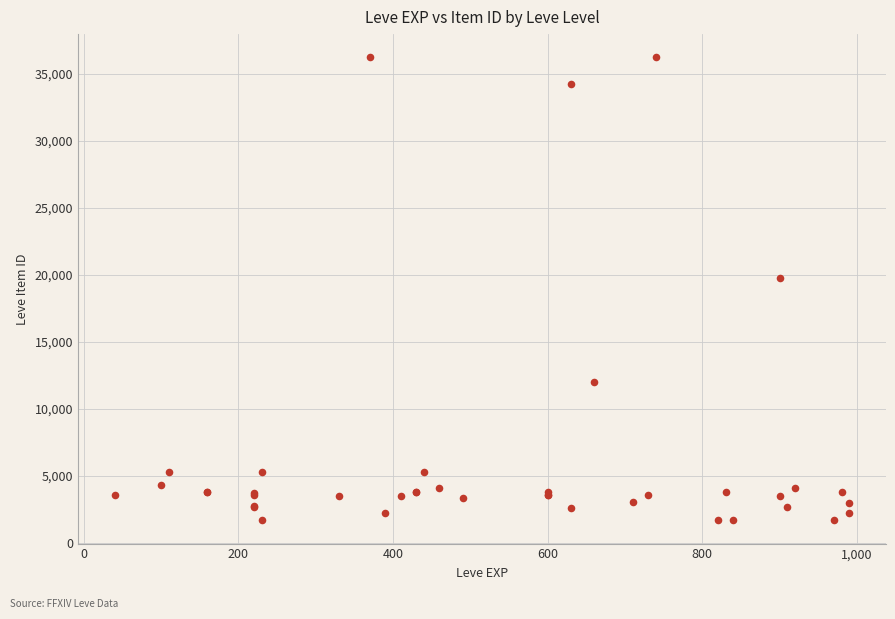

What Y value in the scatter plot is closest to 18967?

19744